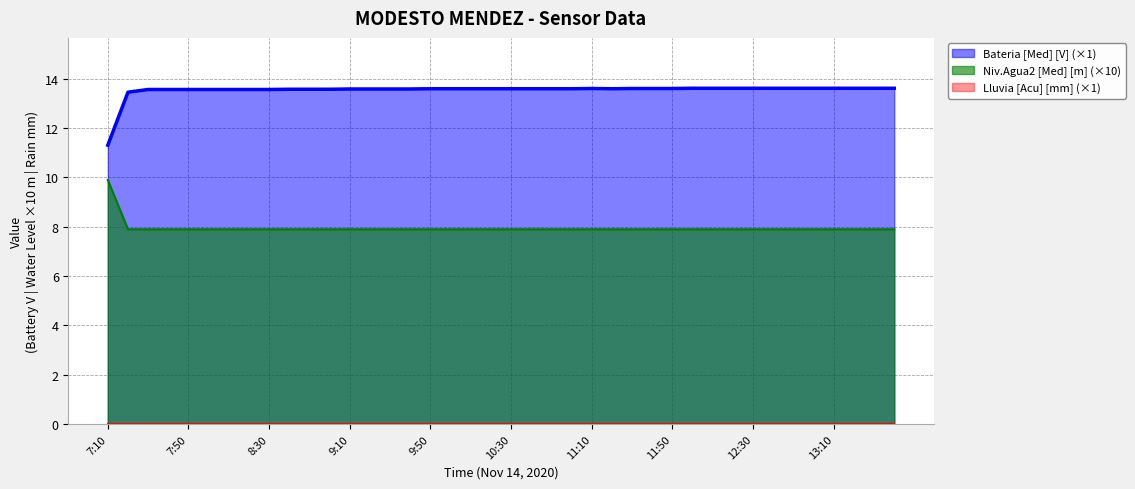

What is the total value across all series at 11:40?

21.5